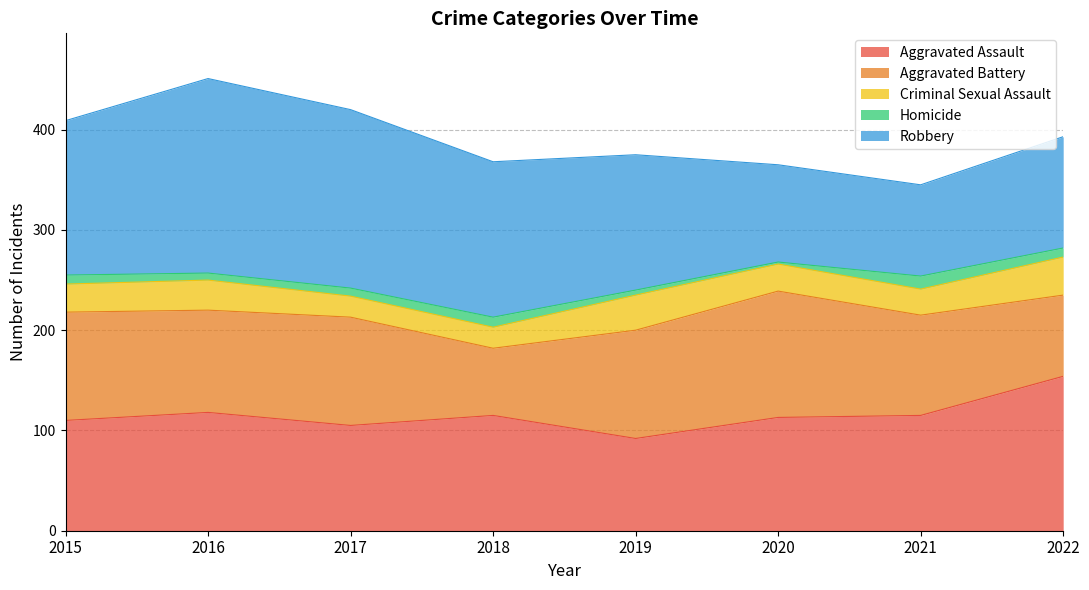

At which category does the chart reach its peak across all series?

2016